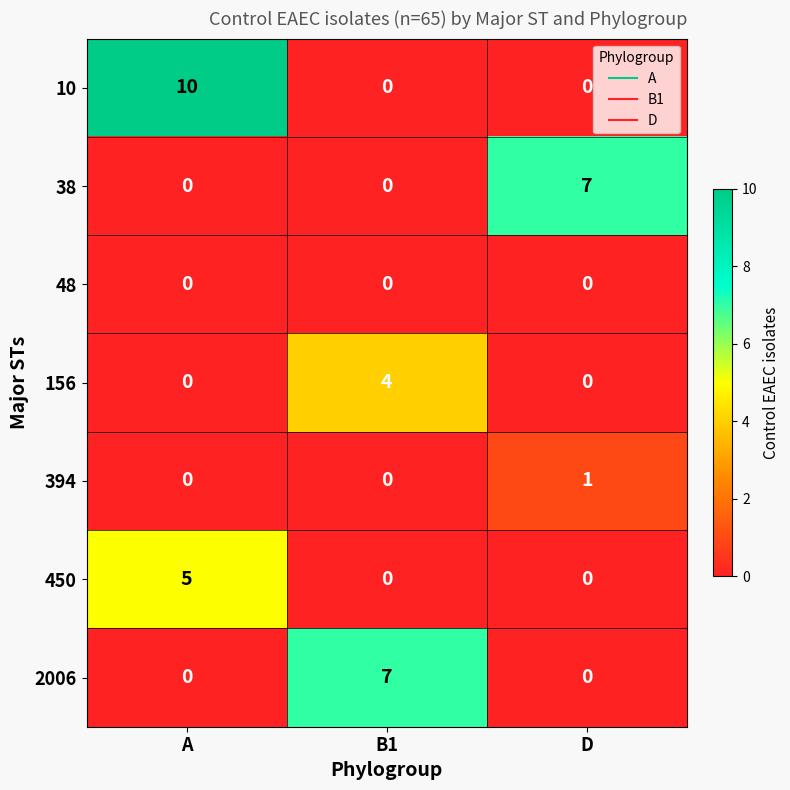

Which series changed the most between A and D?

10